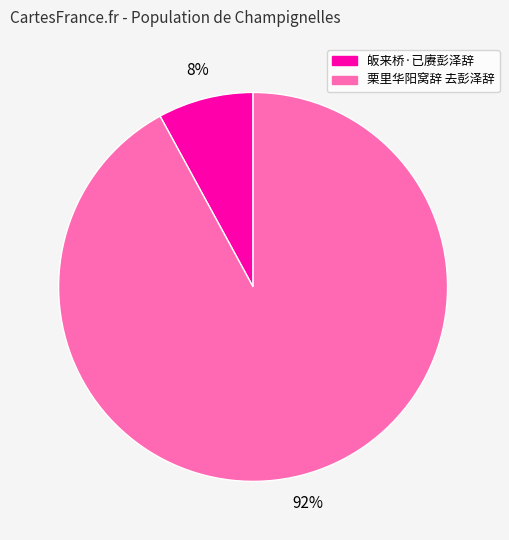

What percentage is the 栗里华阳窝辞 去彭泽辞 slice, to the nearest percent?

92%